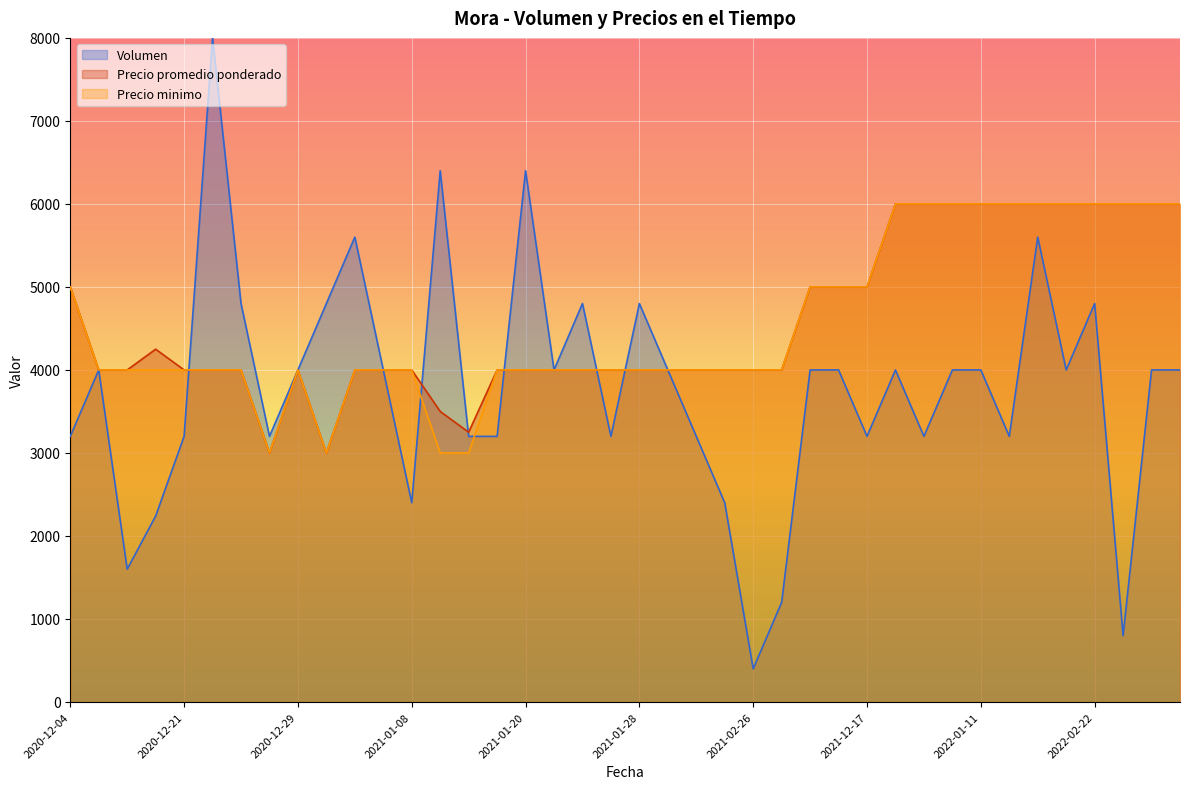

Which series has the largest range (max minus min)?

Volumen